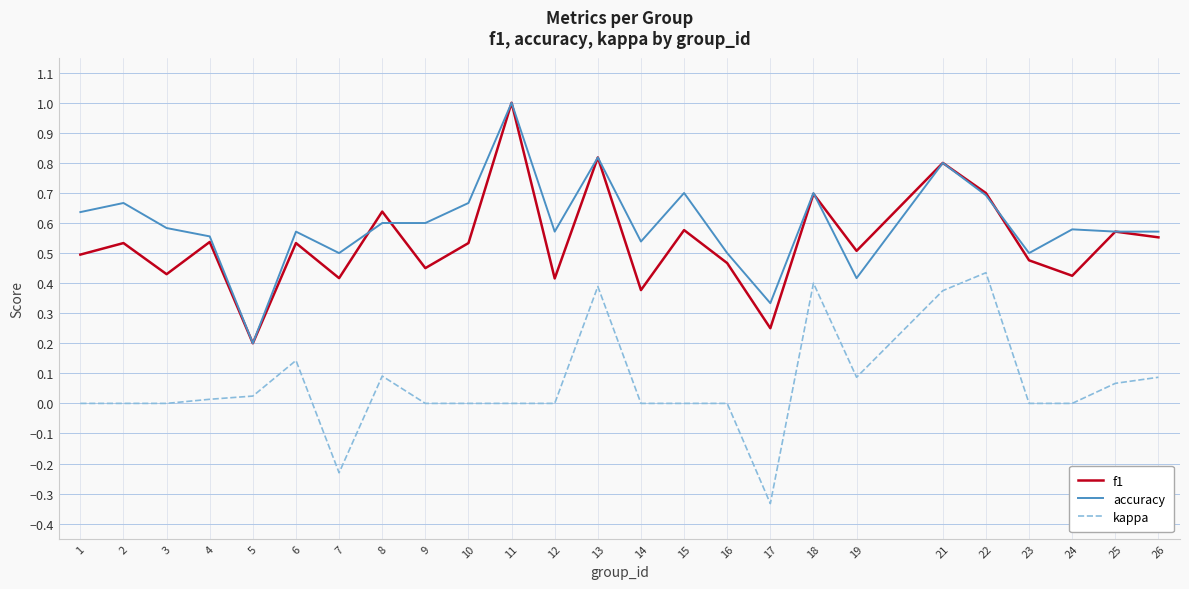

Between 18 and 19, which series saw the biggest shift?

kappa